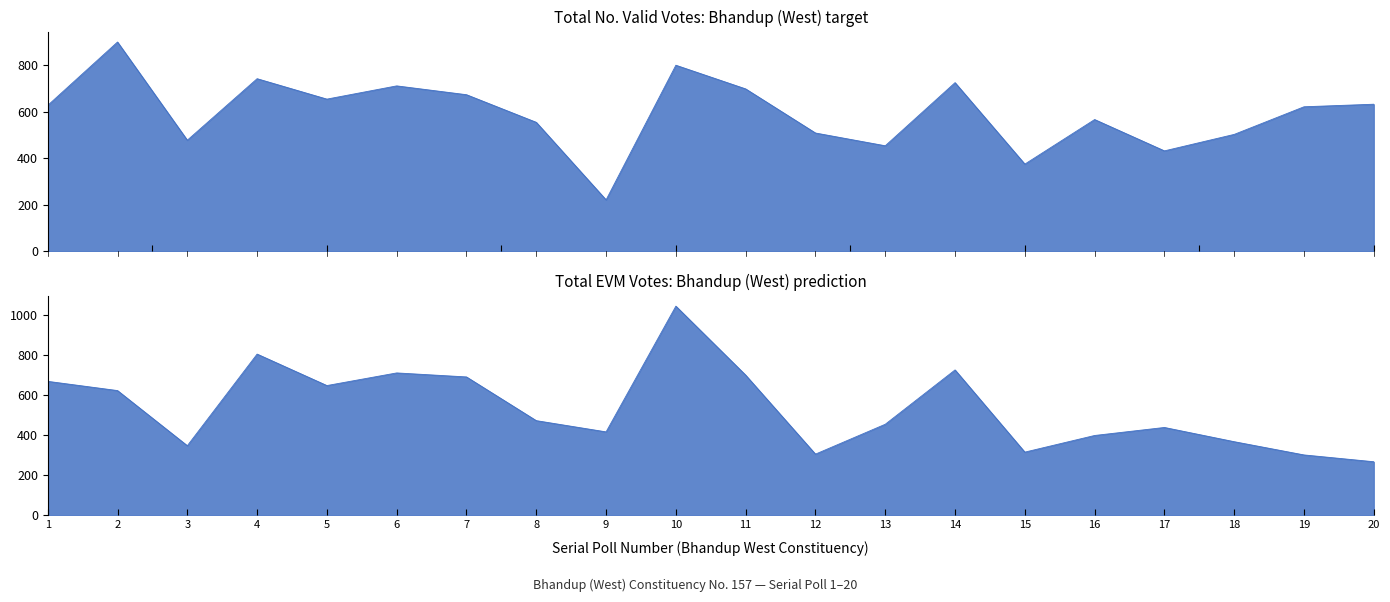

What is the minimum value shown in the chart?

221